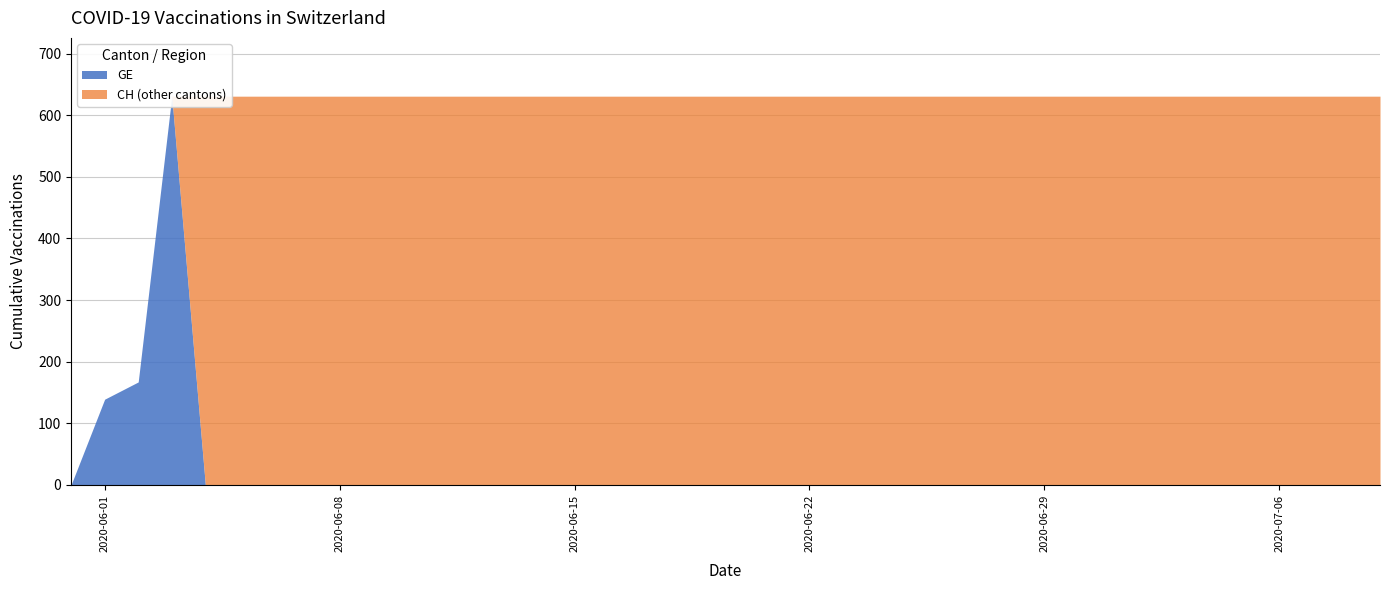

Which category has the highest value in the CH series?

2020-06-03